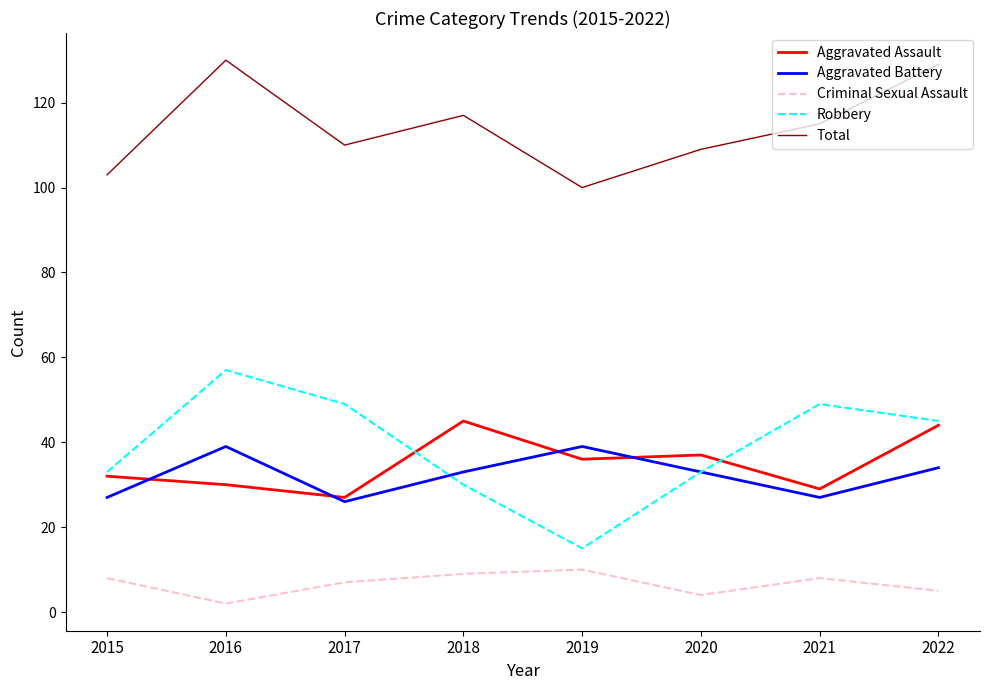

Reading left to right, extract all data points from this chart.

Aggravated Assault: 2015=32	2016=30	2017=27	2018=45	2019=36	2020=37	2021=29	2022=44
Aggravated Battery: 2015=27	2016=39	2017=26	2018=33	2019=39	2020=33	2021=27	2022=34
Criminal Sexual Assault: 2015=8	2016=2	2017=7	2018=9	2019=10	2020=4	2021=8	2022=5
Robbery: 2015=33	2016=57	2017=49	2018=30	2019=15	2020=33	2021=49	2022=45
Total: 2015=103	2016=130	2017=110	2018=117	2019=100	2020=109	2021=115	2022=129